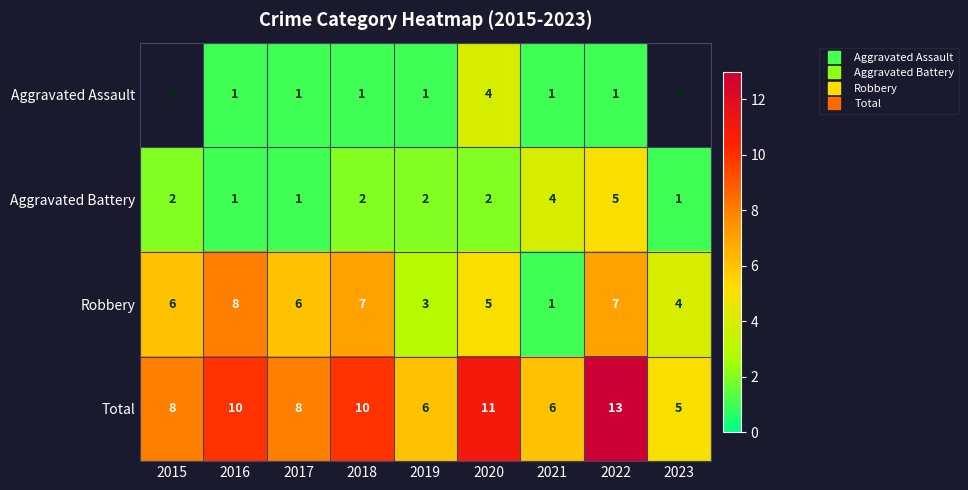

How many data points in Robbery are above 6?

3